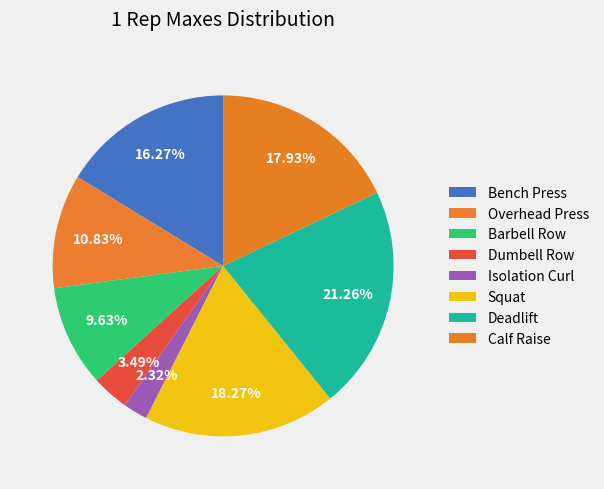

To the nearest percent, what is the difference between the largest and smallest slice percentages?

19%